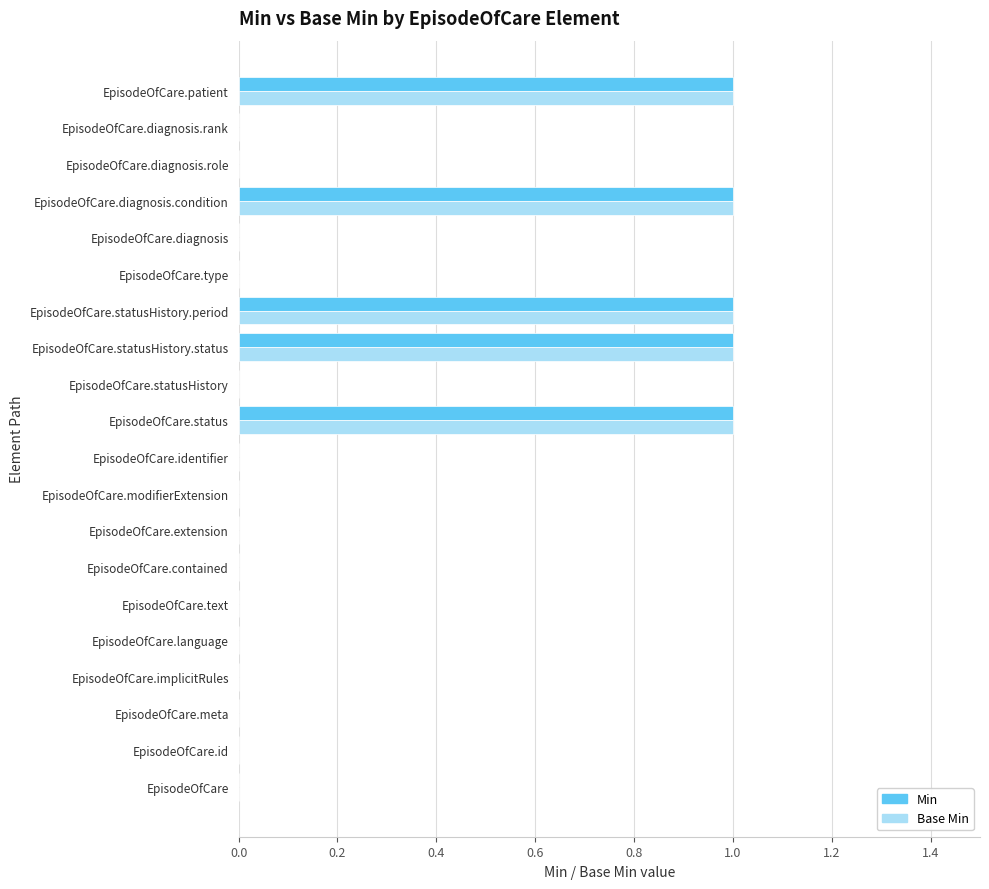

Count the Min values in the range 0 to 1.

20